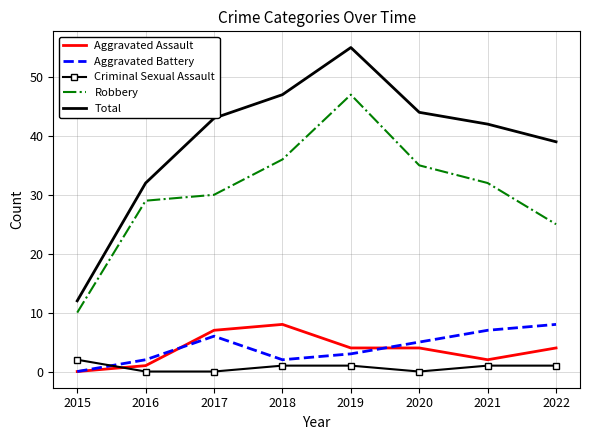

The Criminal Sexual Assault series shows 0 at 2016. True or false?

True